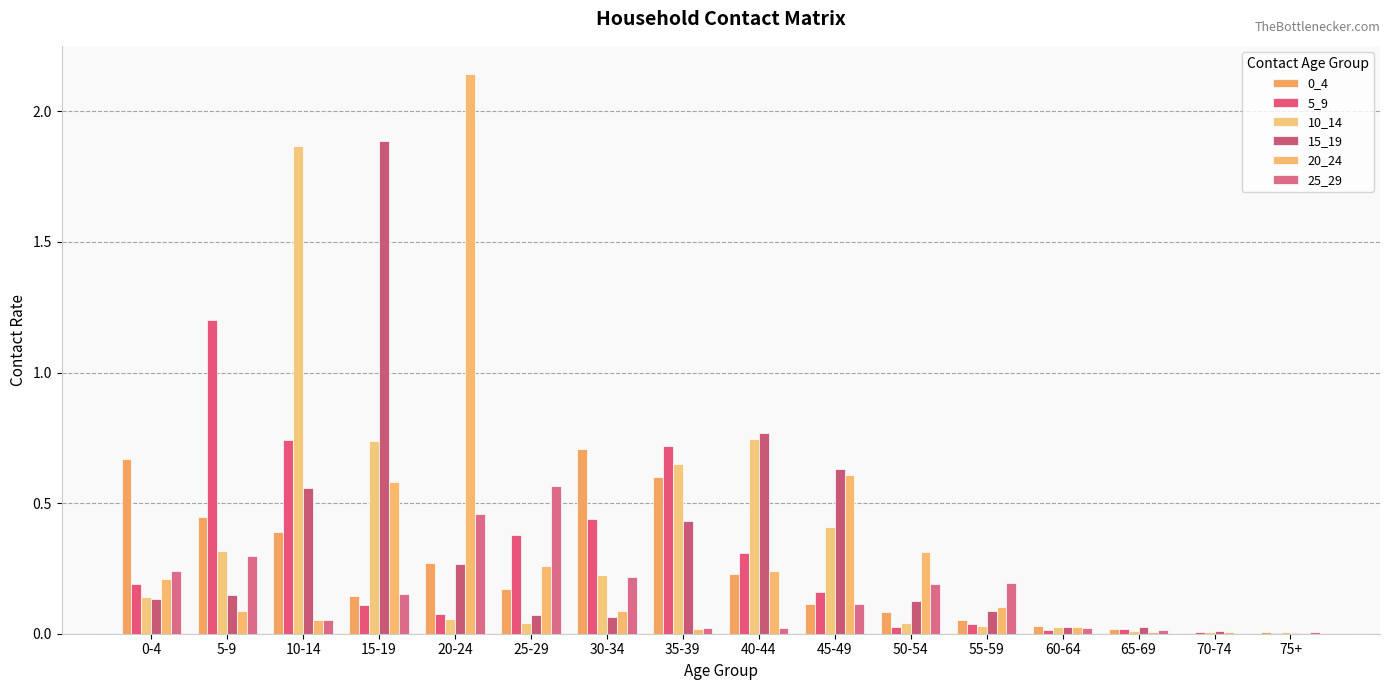

What is the label of the 9th bar from the right?

35-39